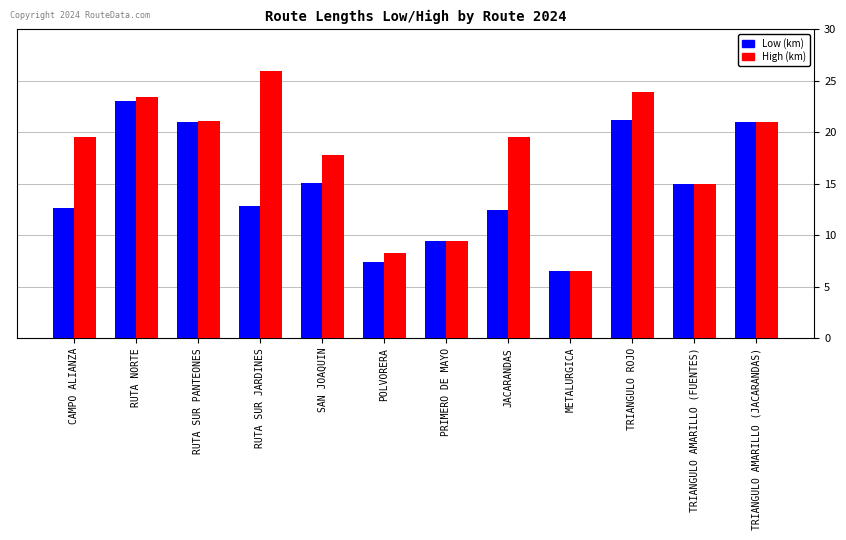

What is the total value across all series at RUTA SUR PANTEONES?

42.2